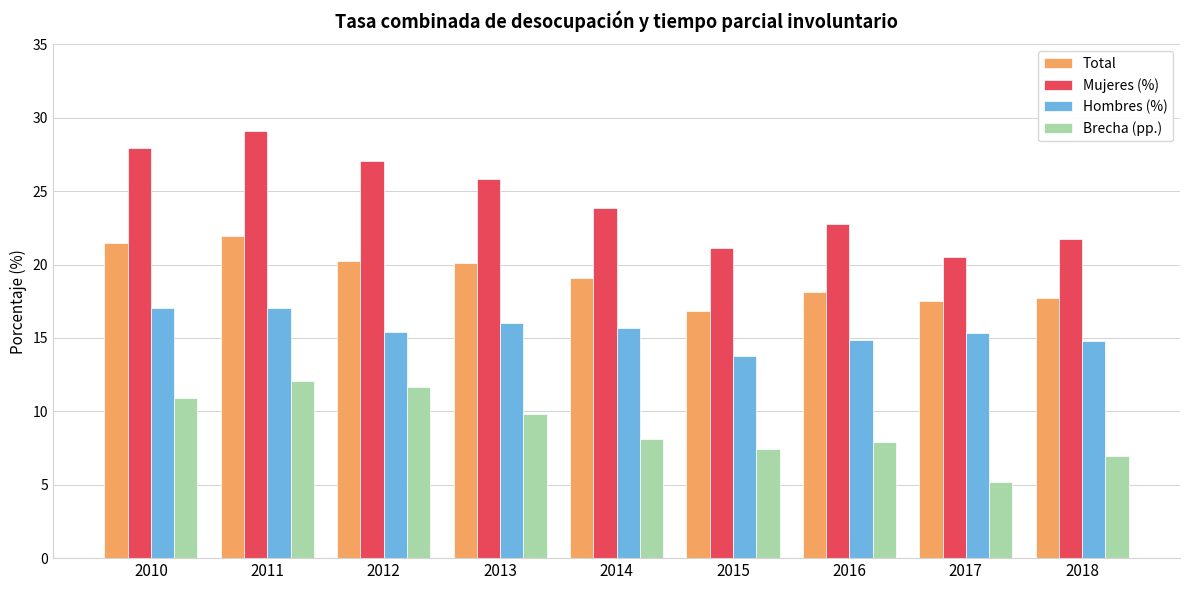

How many bars are there in total?

36